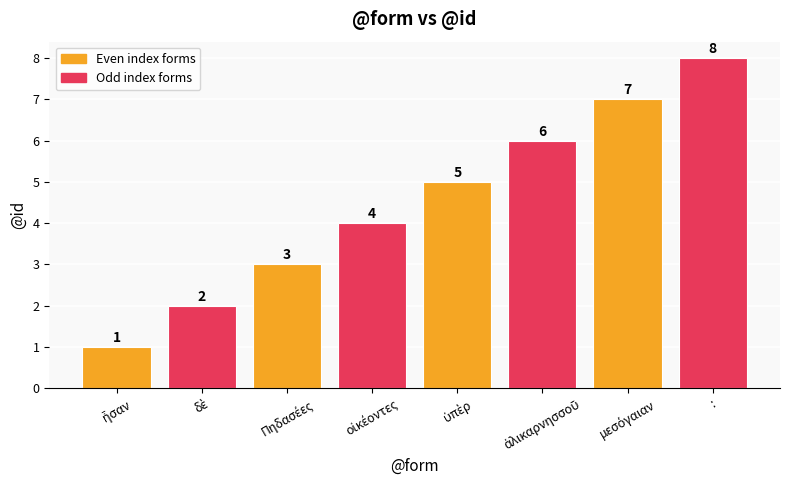

Count the values in the range 3 to 7.

5